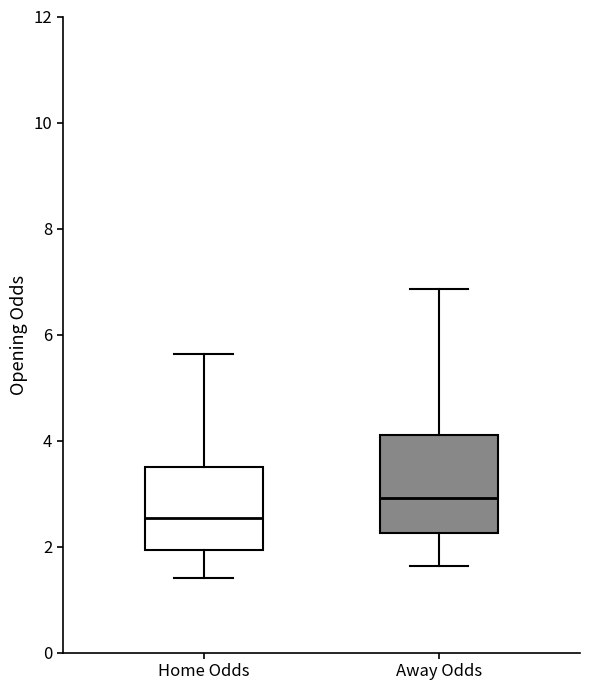

Which box is the tallest, from its lower edge to its upper edge?

Away Odds